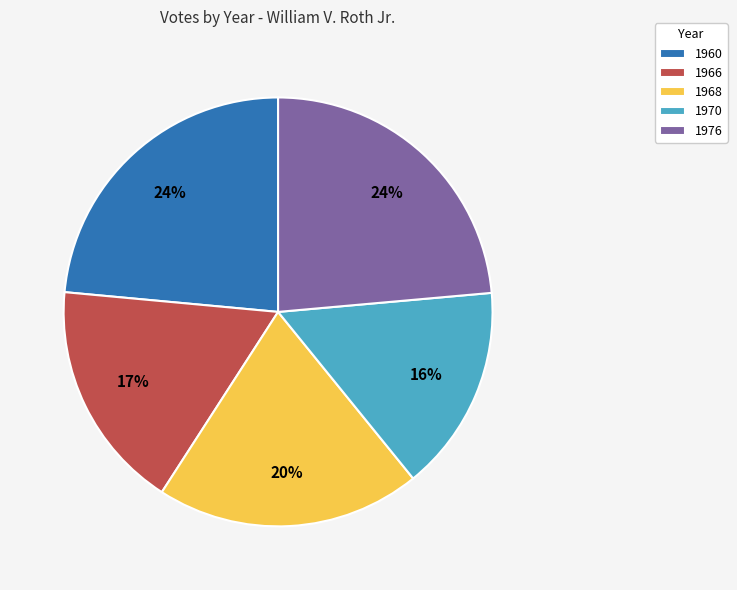

Which category has the smallest portion of the pie?

1970